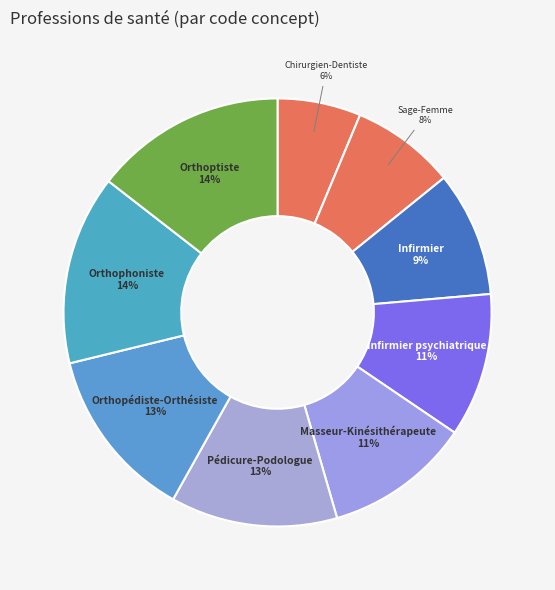

Is there a majority slice in this chart?

No